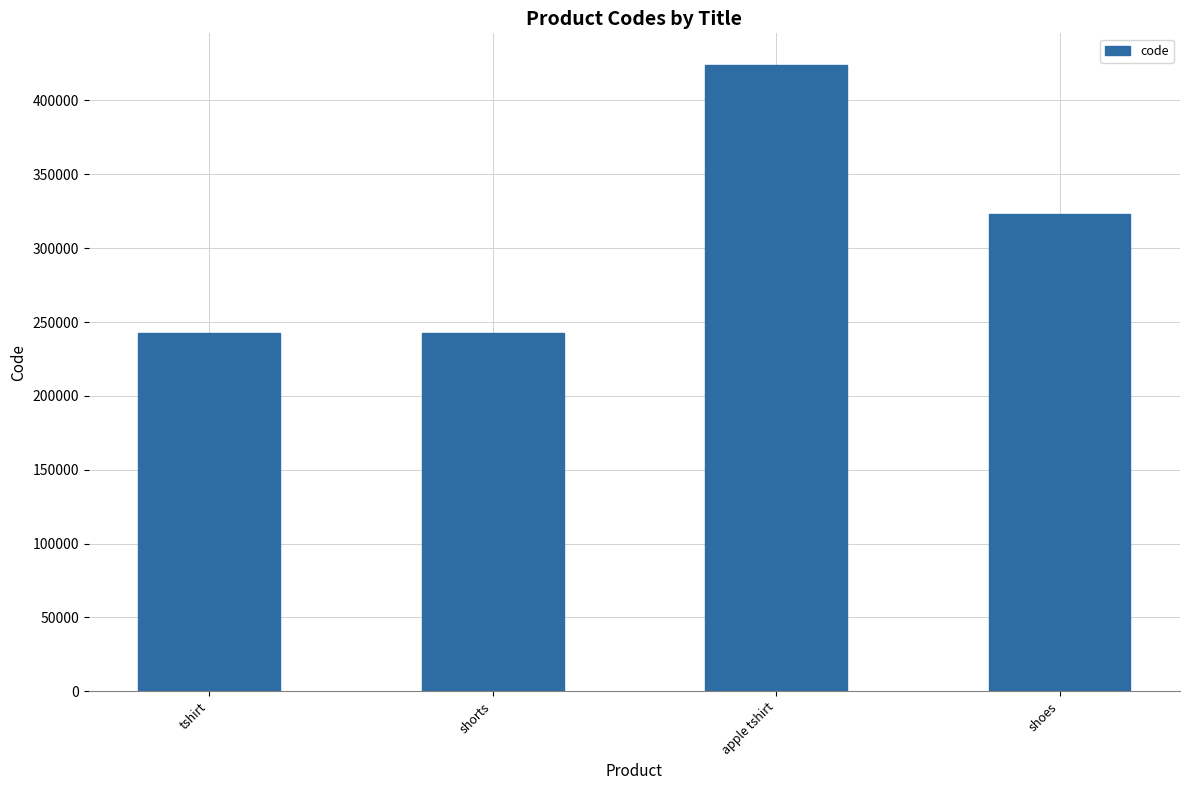

Are the bars grouped side by side (vs. stacked)?

No